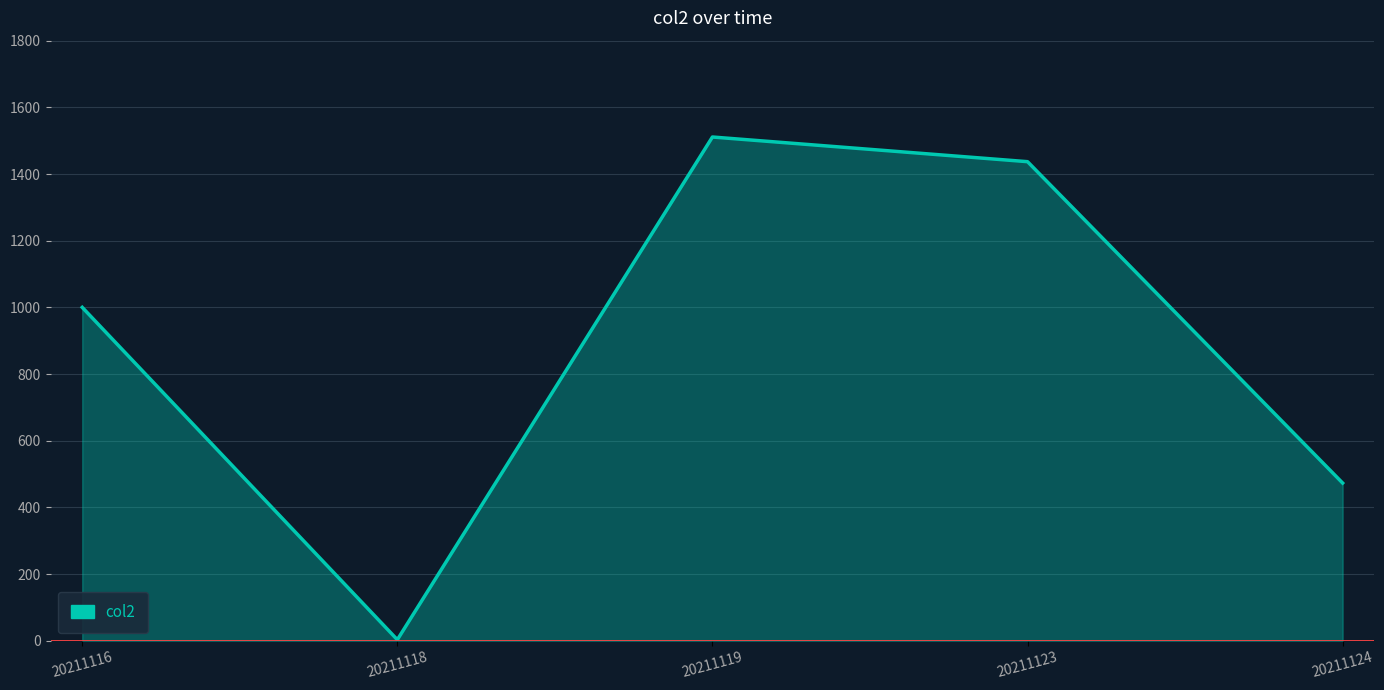

What is the average value?

885